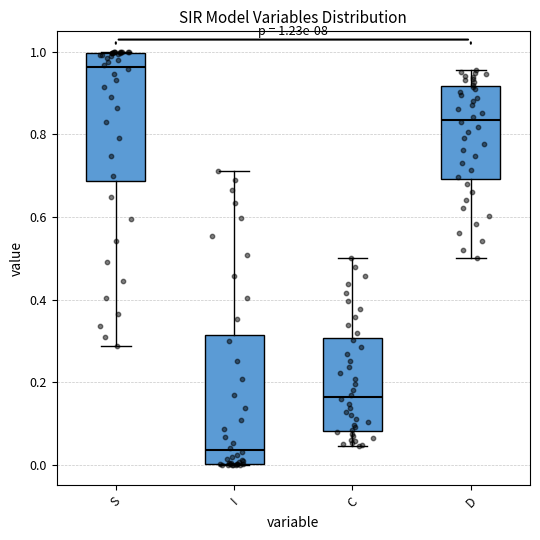

Which box has the lowest median line?

I